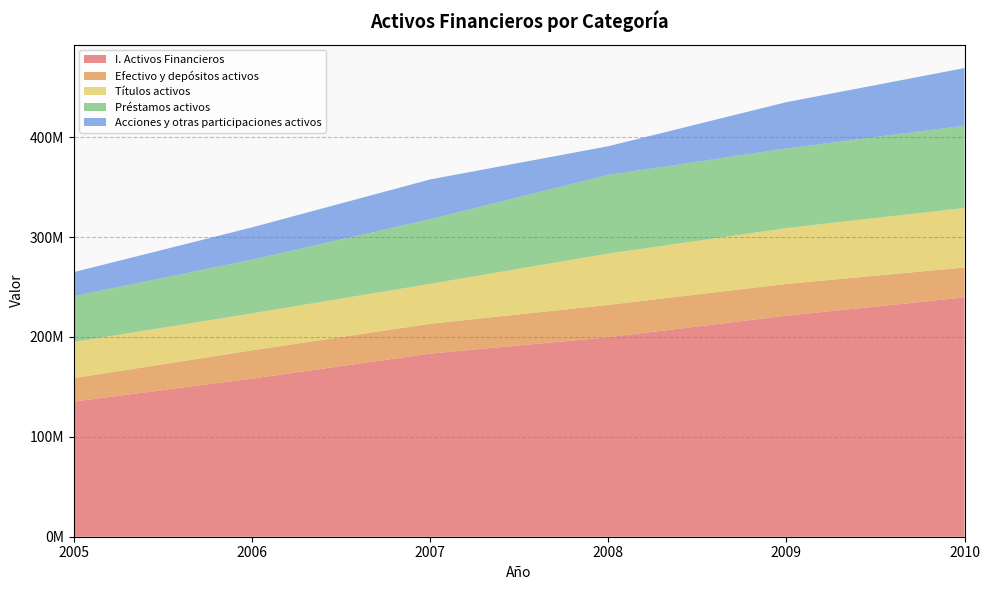

Reading left to right, list all the values displayed in this chart.

I. Activos Financieros: 2005=135325528	2006=158274409	2007=183320737	2008=199707543	2009=221272892	2010=239569863
Efectivo y depósitos activos: 2005=23493770	2006=28299137	2007=29904871	2008=32407708	2009=31864829	2010=30027470
Títulos activos: 2005=36164600	2006=37011293	2007=39949030	2008=51403085	2009=55891007	2010=59577451
Préstamos activos: 2005=45865329	2006=53789746	2007=64692703	2008=78706243	2009=79725158	2010=82376654
Acciones y otras participaciones activos: 2005=24105172	2006=32346609	2007=39863889	2008=28742677	2009=46357458	2010=57704796